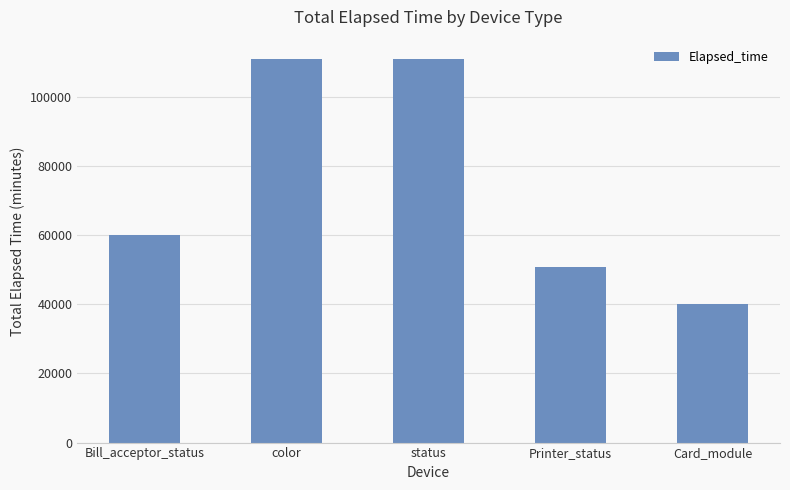

What is the change in value from Bill_acceptor_status to Card_module?

-19945